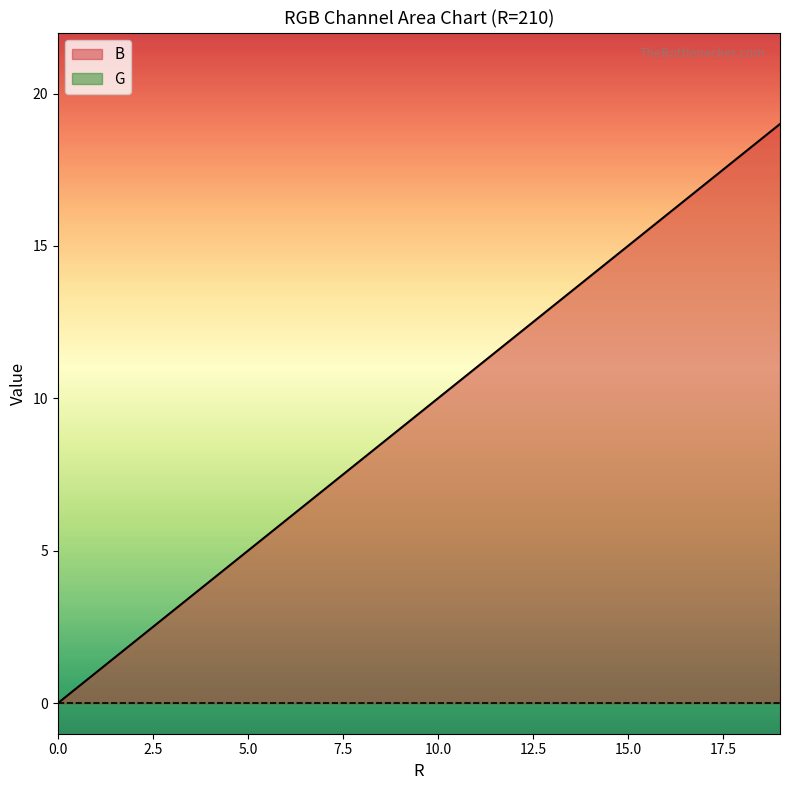

Between 6 and 0, which is larger?

6